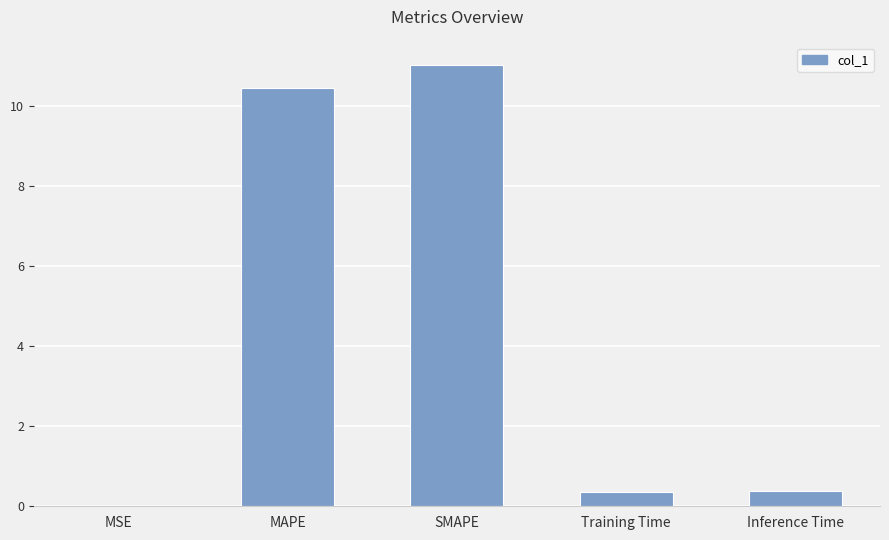

What is the maximum value shown in the chart?

11.0